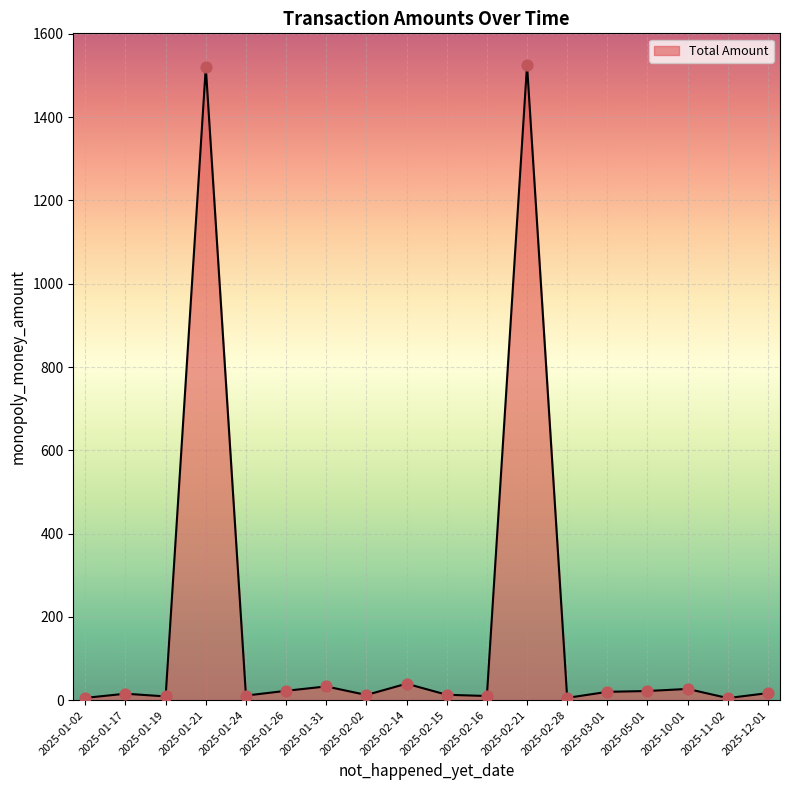

What is the change in value from 2025-01-19 to 2025-01-24?

+2.0